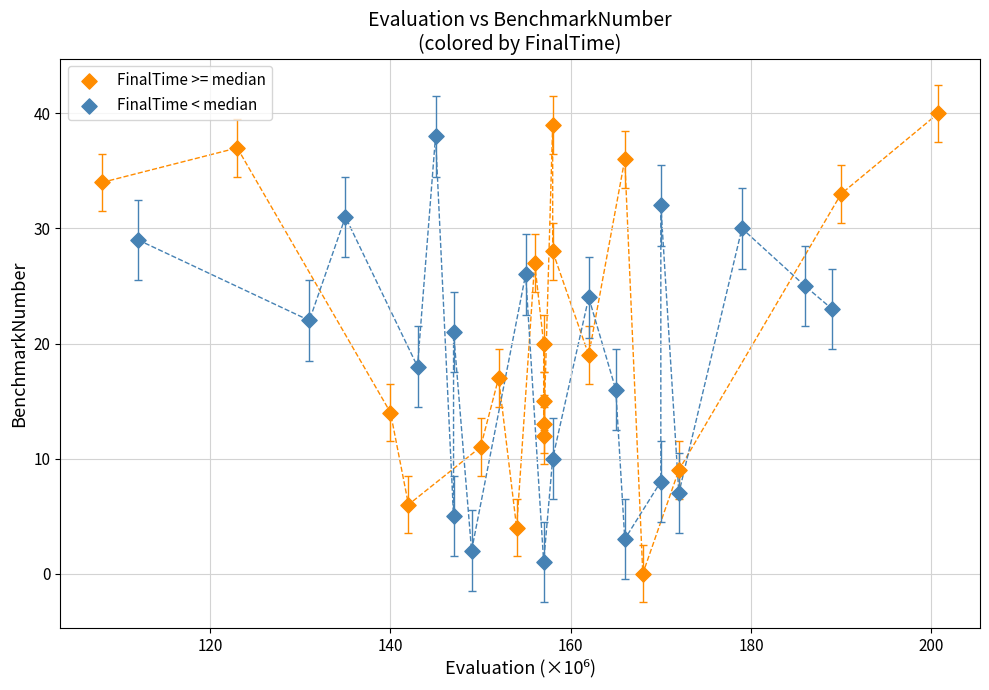

Which series has the largest Y range (max minus min)?

FinalTime >= median